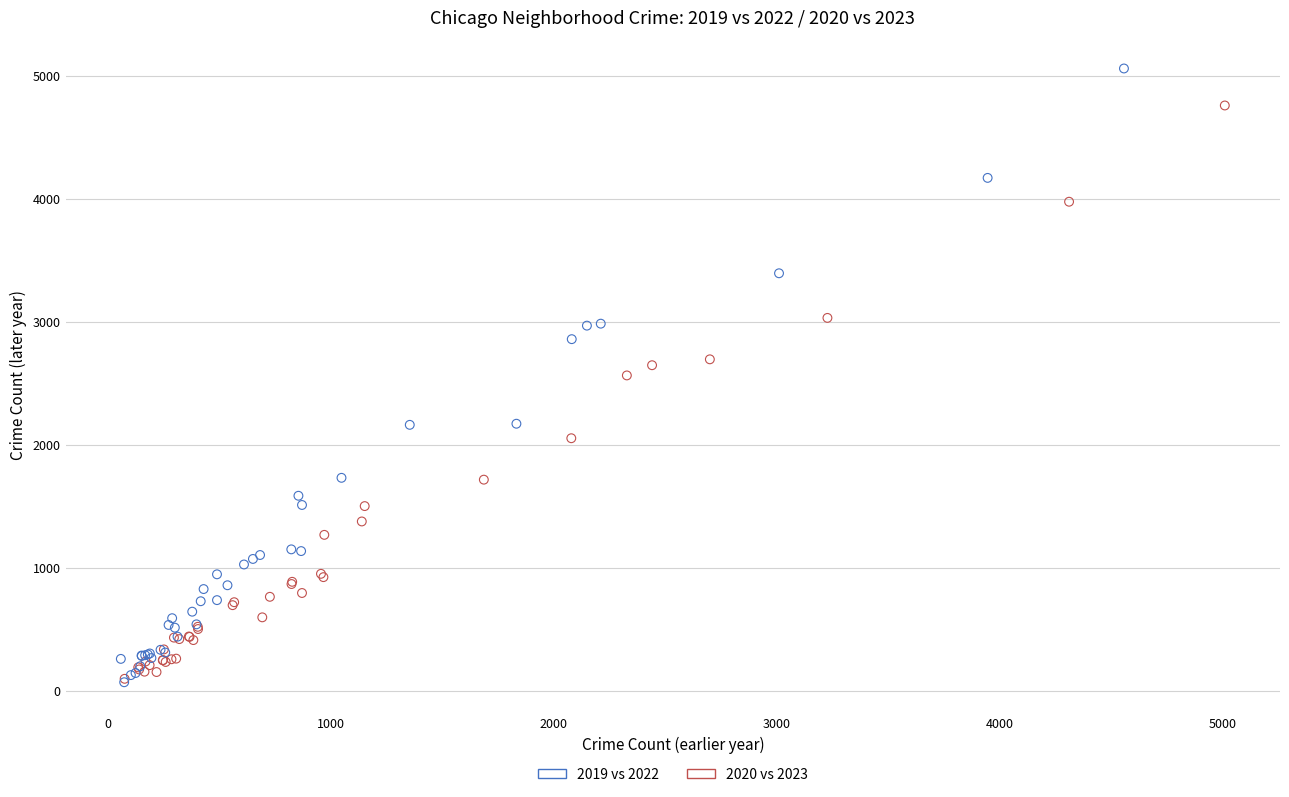

Which series reaches the maximum Y coordinate?

2020 vs 2023